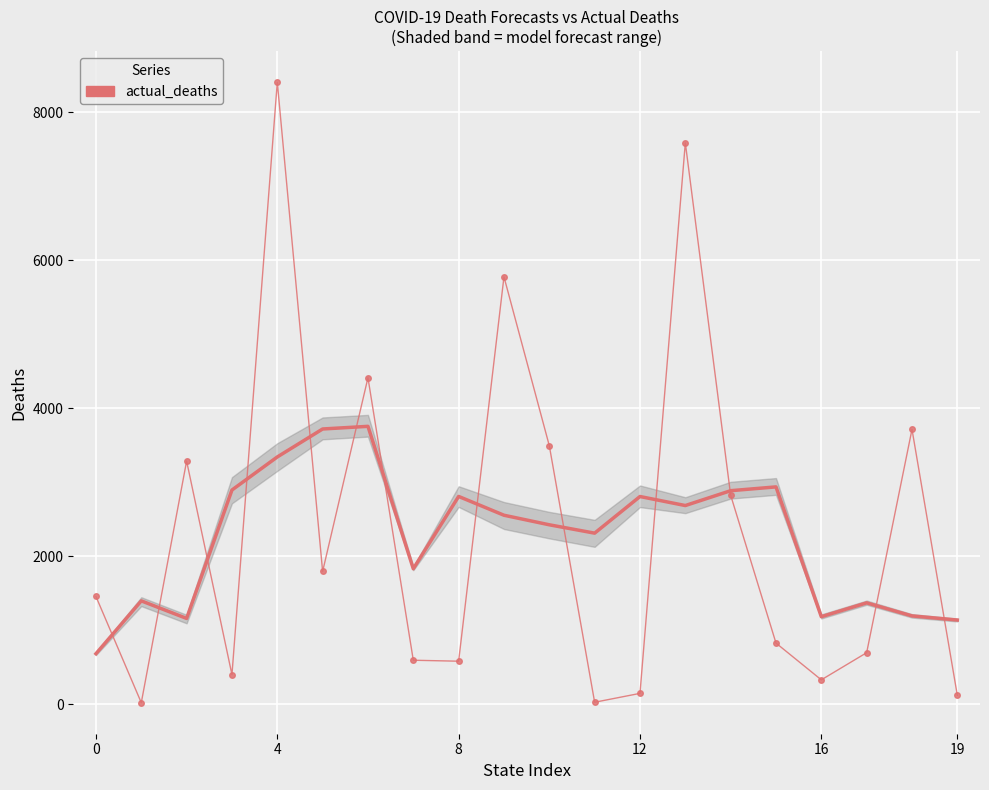

What is the label of the 20th point from the left?

19